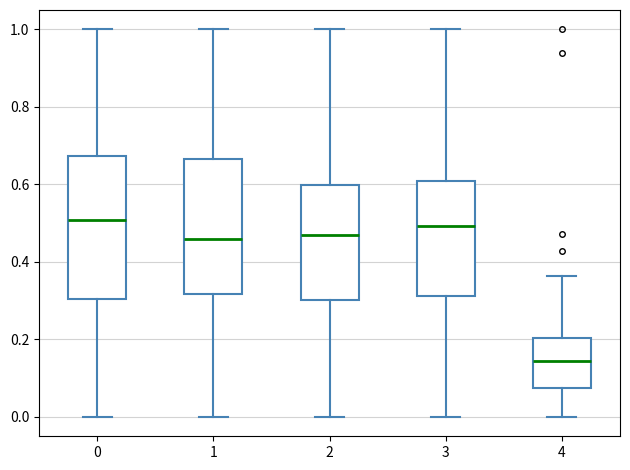

Which box has the lowest median line?

4